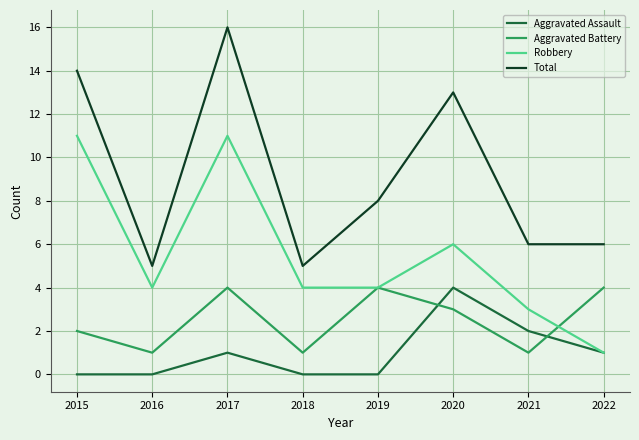

Reading right to left, extract all data points from this chart.

Aggravated Assault: 2022=1	2021=2	2020=4	2019=0	2018=0	2017=1	2016=0	2015=0
Aggravated Battery: 2022=4	2021=1	2020=3	2019=4	2018=1	2017=4	2016=1	2015=2
Robbery: 2022=1	2021=3	2020=6	2019=4	2018=4	2017=11	2016=4	2015=11
Total: 2022=6	2021=6	2020=13	2019=8	2018=5	2017=16	2016=5	2015=14